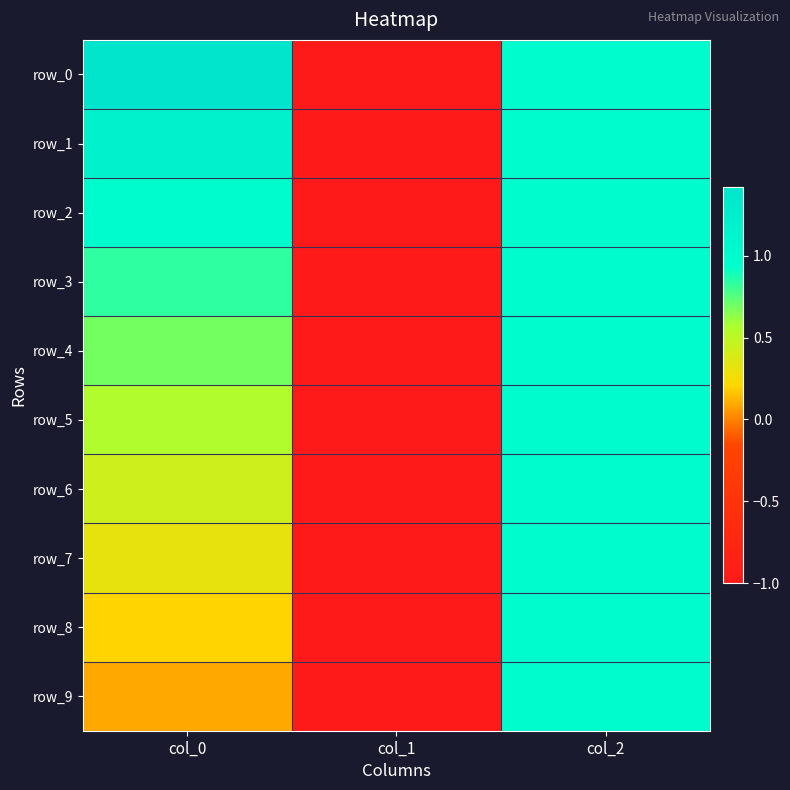

What is the average value of the row_1 series?

0.4